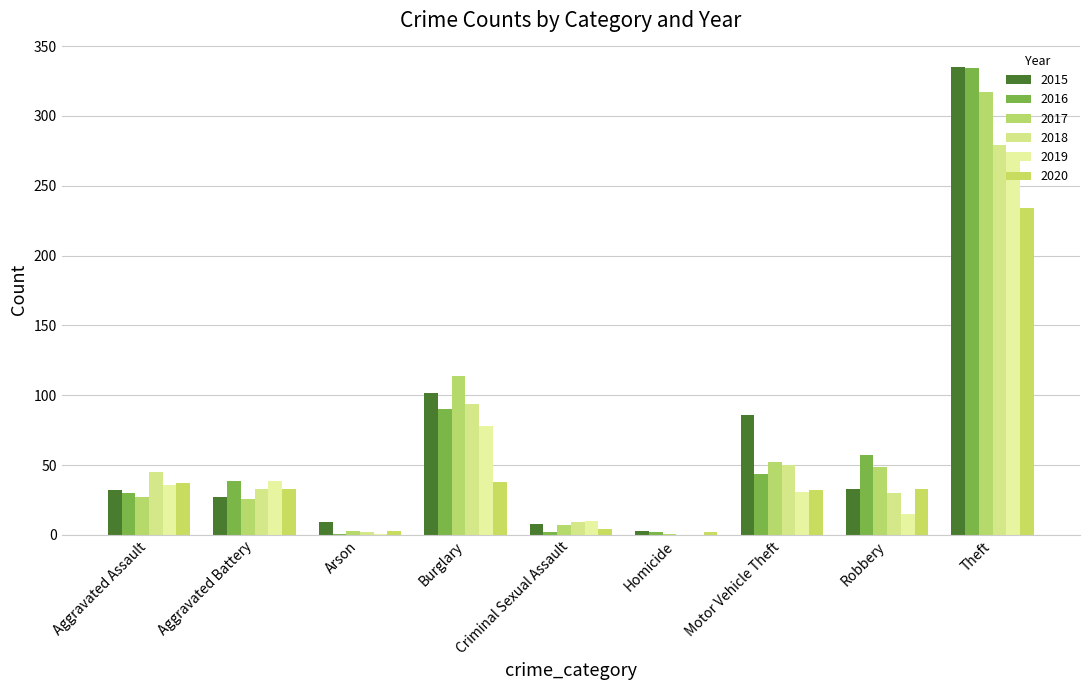

Reading left to right, list all the values displayed in this chart.

2015: 32	27	9	102	8	3	86	33	335
2016: 30	39	1	90	2	2	44	57	334
2017: 27	26	3	114	7	1	52	49	317
2018: 45	33	2	94	9	0	50	30	279
2019: 36	39	1	78	10	0	31	15	272
2020: 37	33	3	38	4	2	32	33	234